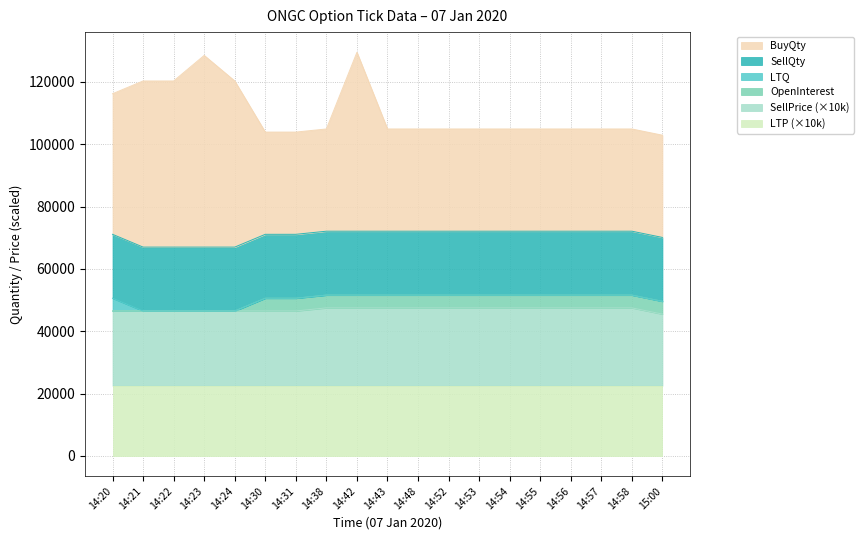

Between 14:53 and 14:22, which is larger?

14:22